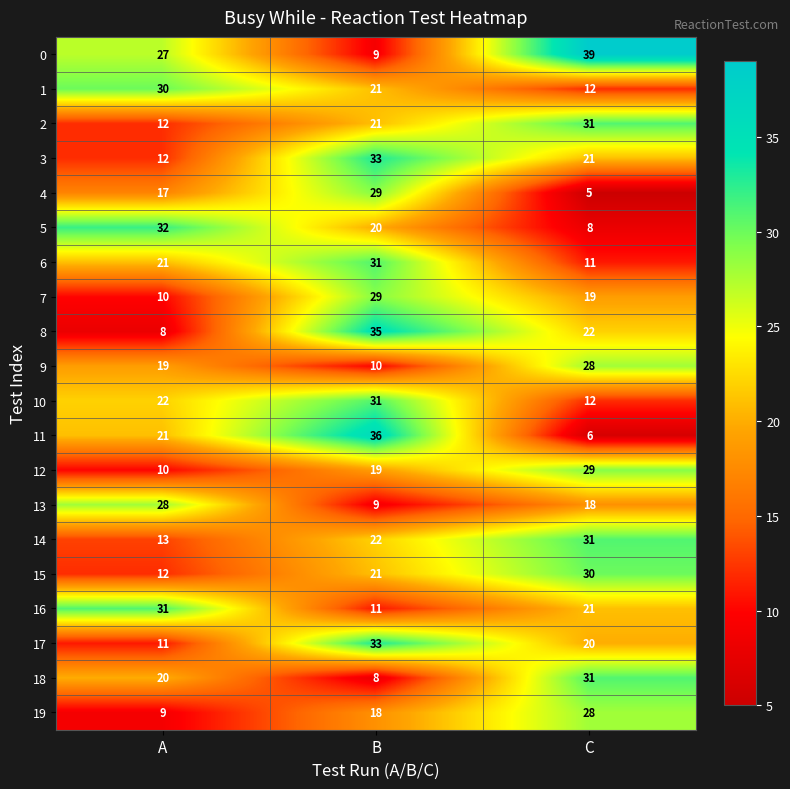

Rank the categories by 1 value from highest to lowest.

A, B, C